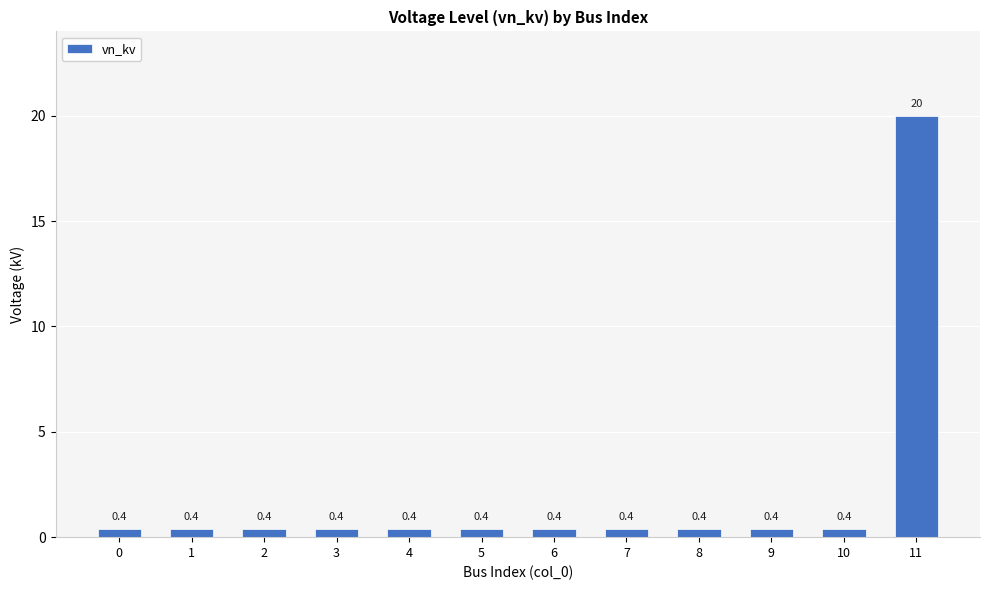

What value does the data have at 6?

0.4